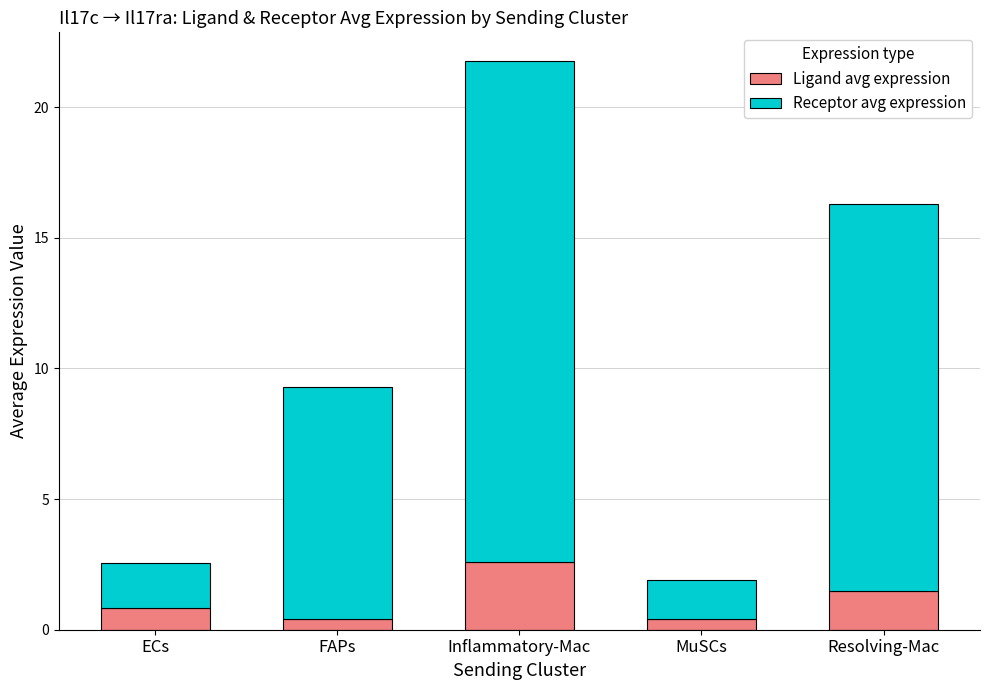

What is the sum of all Ligand avg expression values?

5.8